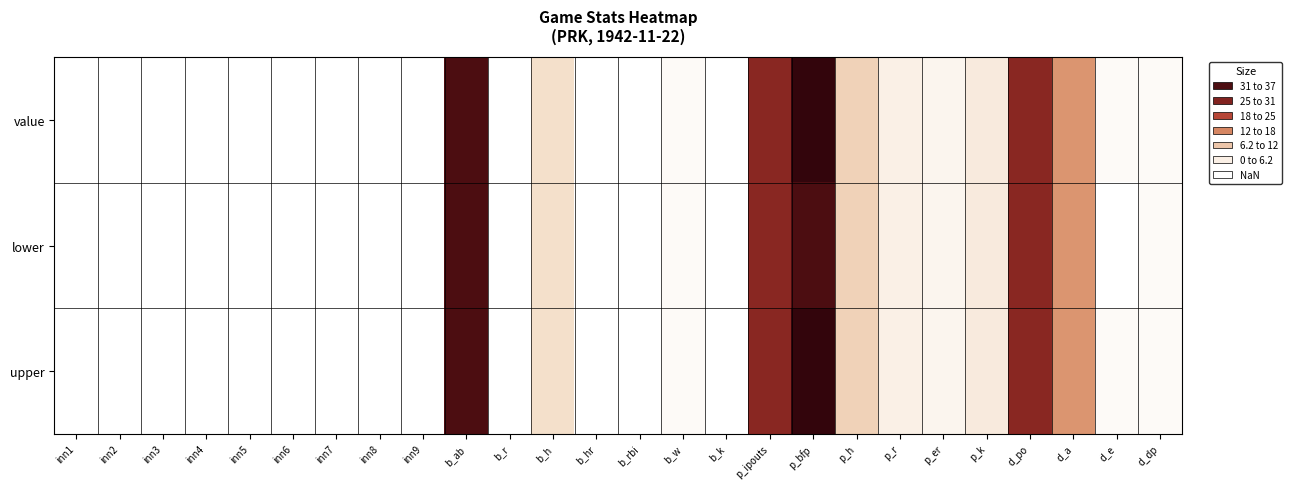

Reading left to right, what are all the values shown in this chart?

value: inn1=0	inn2=0	inn3=0	inn4=0	inn5=0	inn6=0	inn7=0	inn8=0	inn9=0	b_ab=34	b_r=0	b_h=6	b_hr=0	b_rbi=0	b_w=1	b_k=0	p_ipouts=27	p_bfp=37	p_h=8	p_r=3	p_er=2	p_k=4	d_po=27	d_a=14	d_e=1	d_dp=1
lower: inn1=0	inn2=0	inn3=0	inn4=0	inn5=0	inn6=0	inn7=0	inn8=0	inn9=0	b_ab=34	b_r=0	b_h=6	b_hr=0	b_rbi=0	b_w=1	b_k=0	p_ipouts=27	p_bfp=34	p_h=8	p_r=3	p_er=2	p_k=4	d_po=27	d_a=14	d_e=0	d_dp=1
upper: inn1=0	inn2=0	inn3=0	inn4=0	inn5=0	inn6=0	inn7=0	inn8=0	inn9=0	b_ab=34	b_r=0	b_h=6	b_hr=0	b_rbi=0	b_w=1	b_k=0	p_ipouts=27	p_bfp=37	p_h=8	p_r=3	p_er=2	p_k=4	d_po=27	d_a=14	d_e=1	d_dp=1